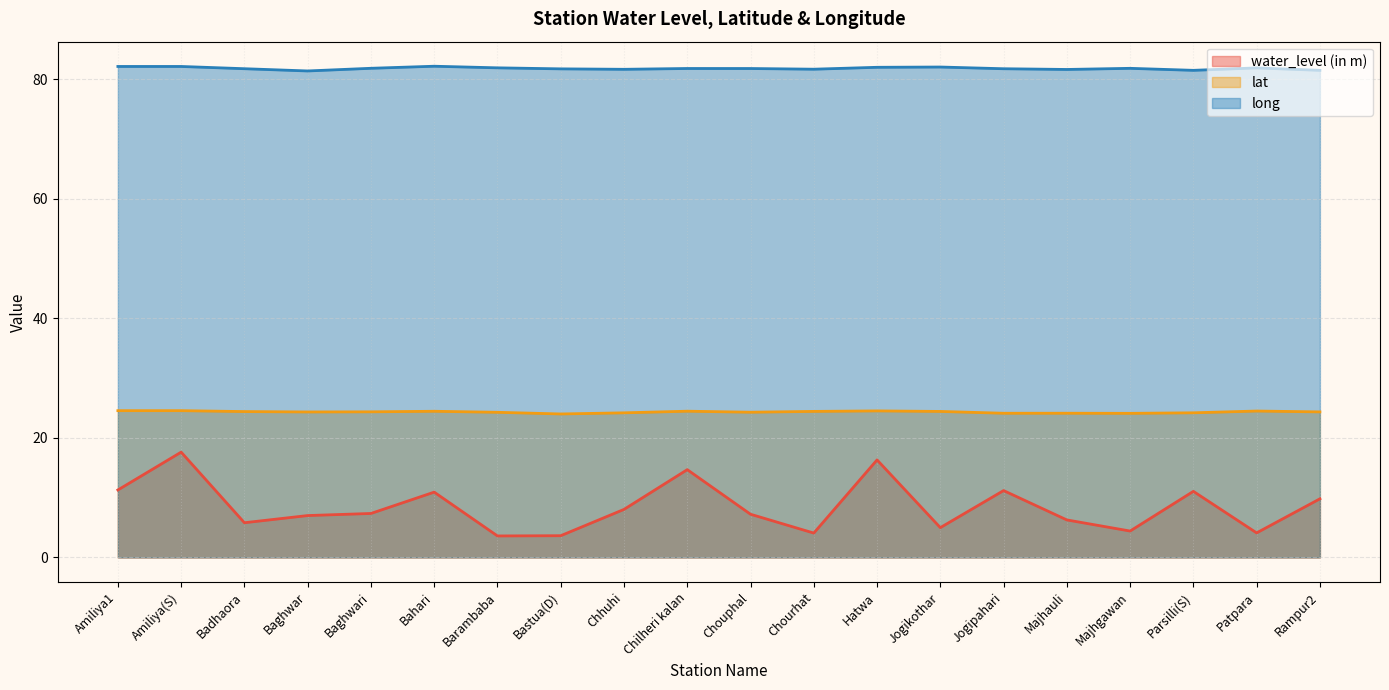

How many interior local valleys does the long series have?

5